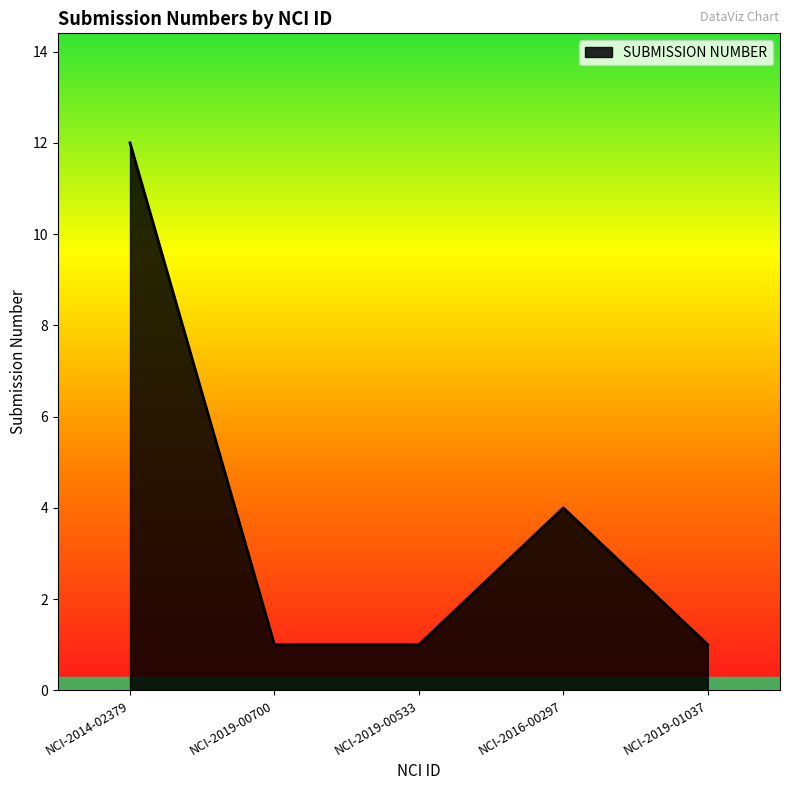

At which label is the value closest to 6?

NCI-2016-00297